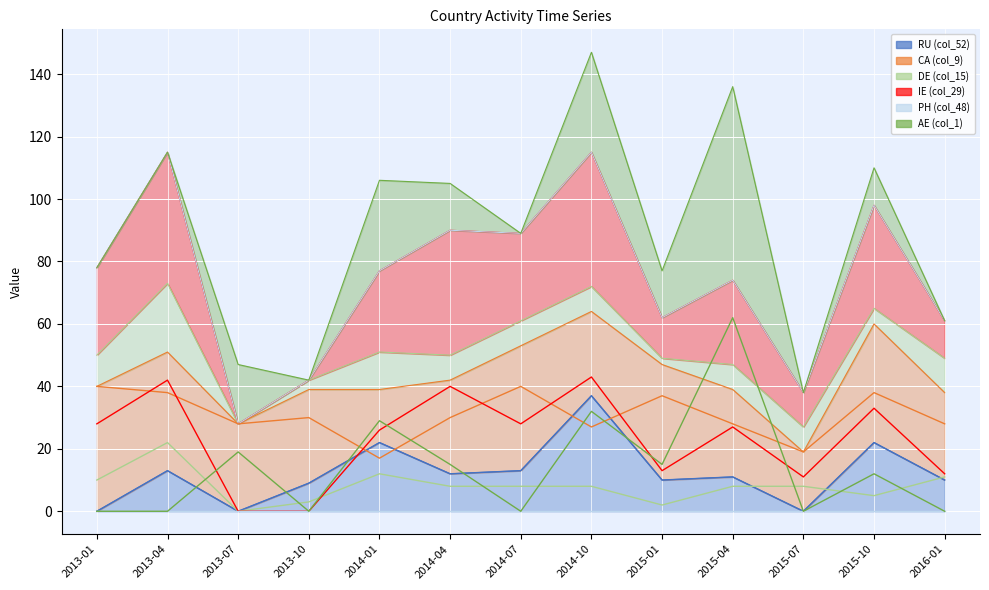

What is the label of the 1st point from the right?

2016-01